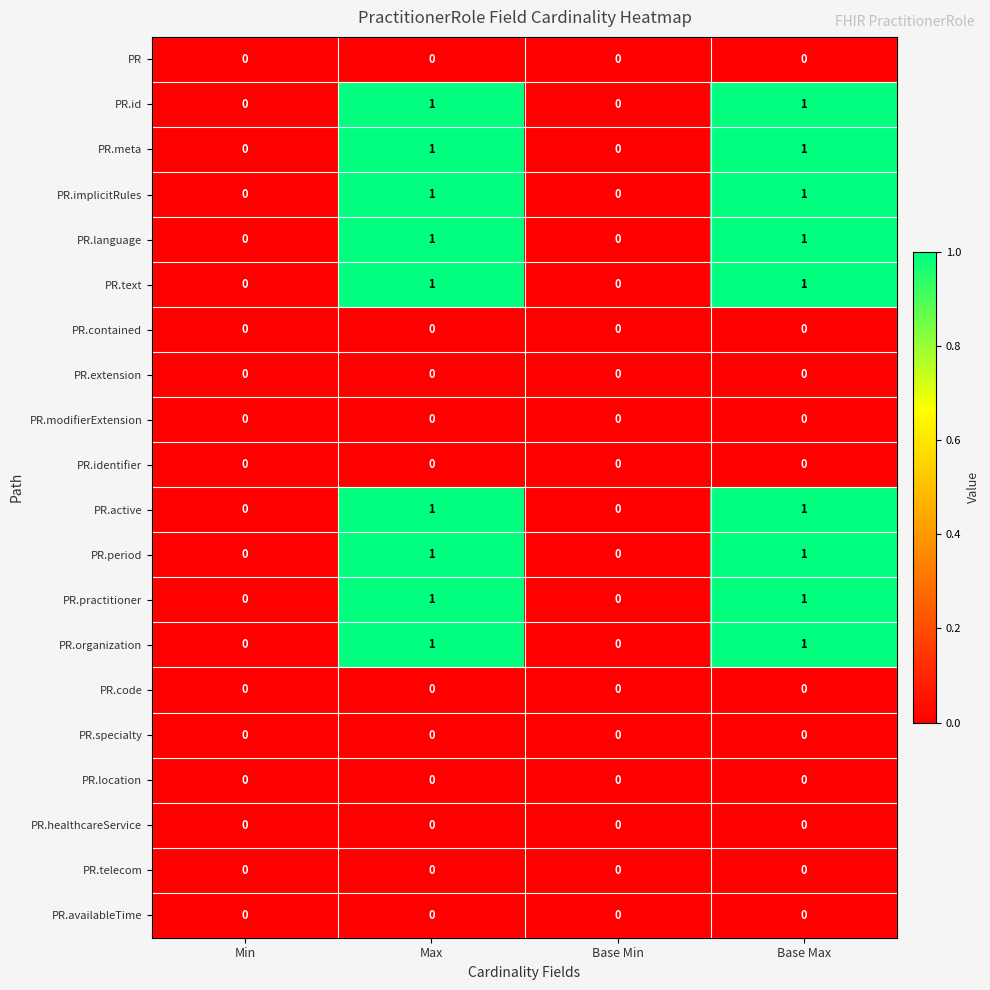

Is the value of PR.modifierExtension at Base Max greater than the value of PR.organization at Base Max?

No